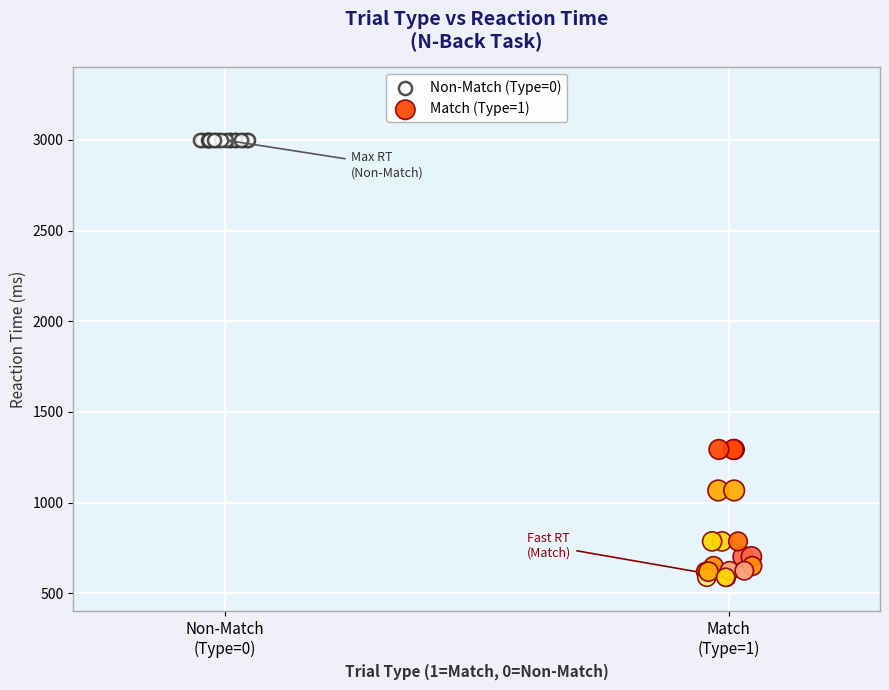

Which series reaches the minimum Y coordinate?

Match (Type=1)